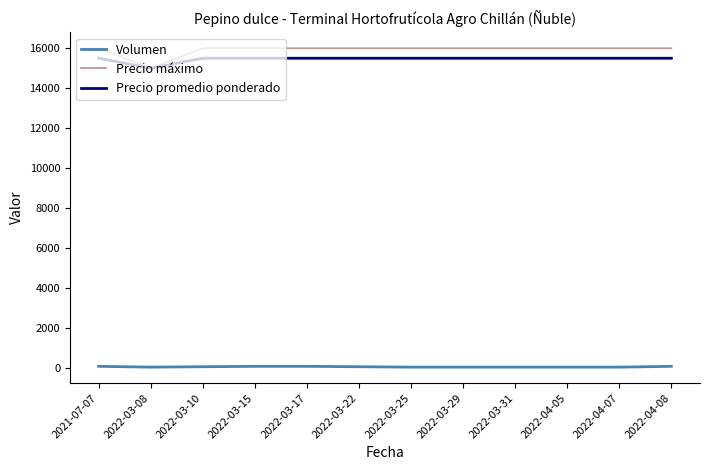

Count the Volumen values in the range 60 to 100.

12